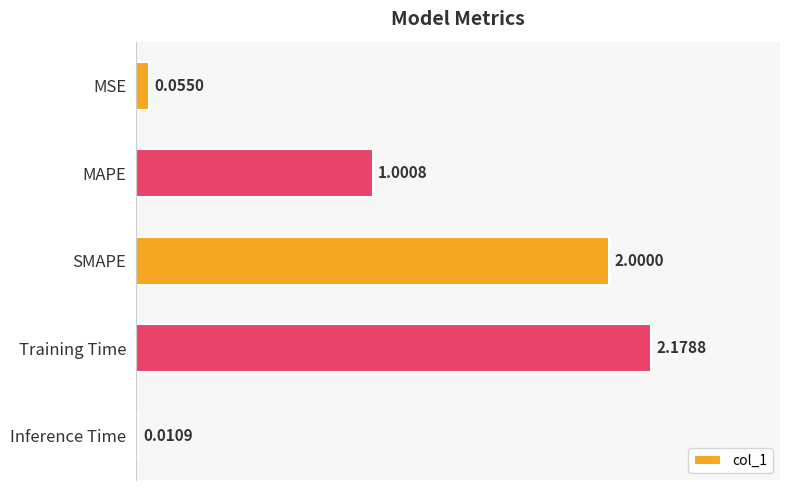

How many bars are there in total?

5